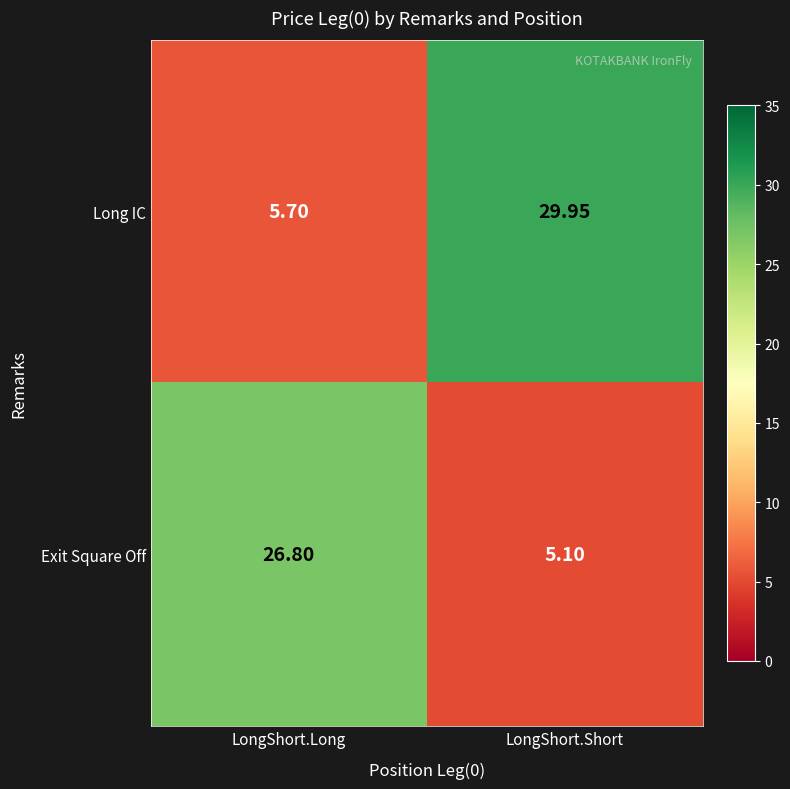

Count the number of categories in the chart.

2